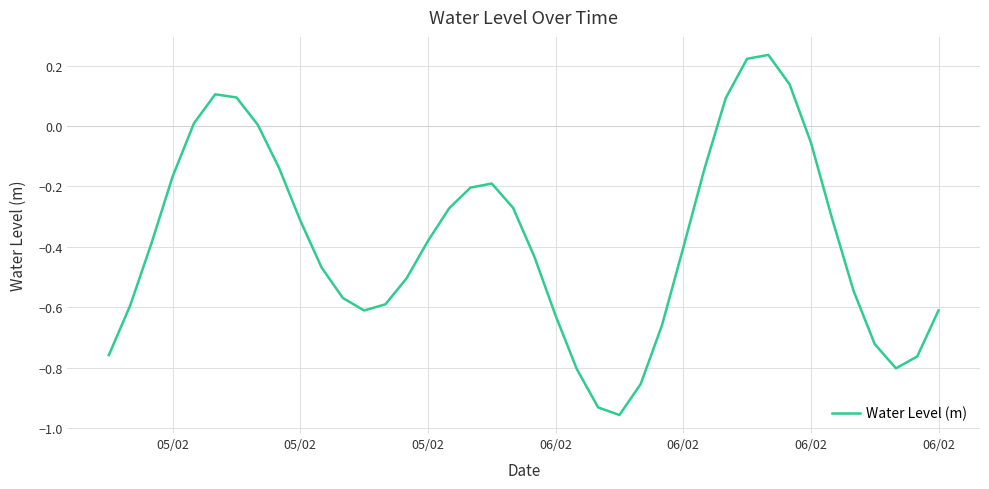

Is this an area chart (filled region under the line)?

No